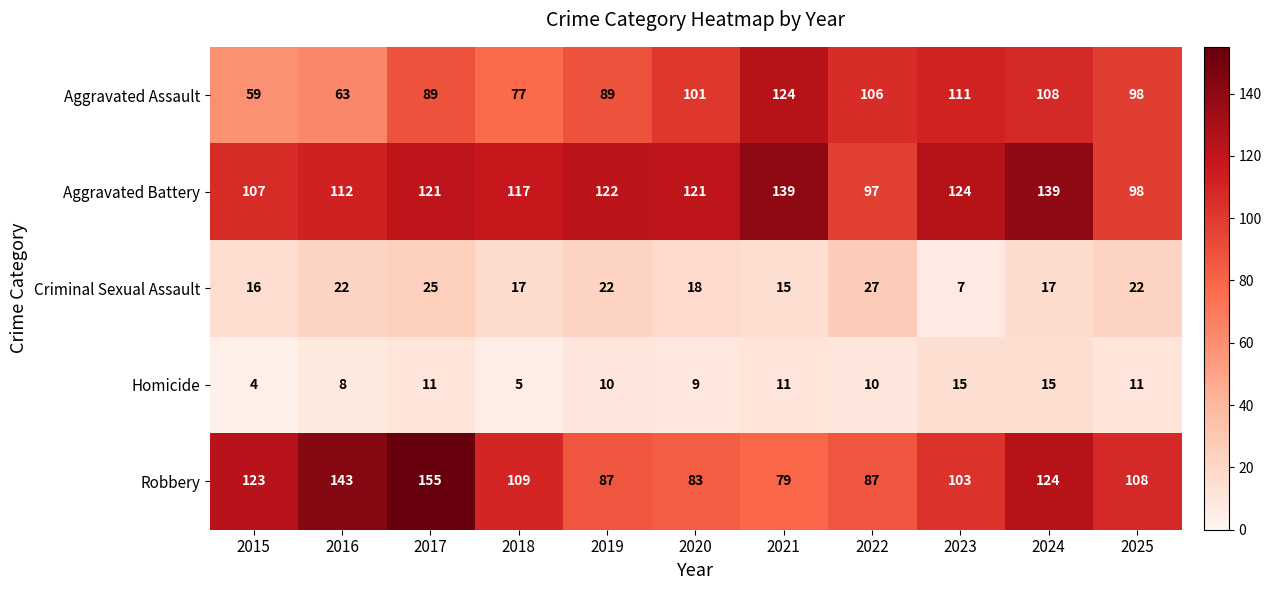

What is the maximum value for Homicide?

15